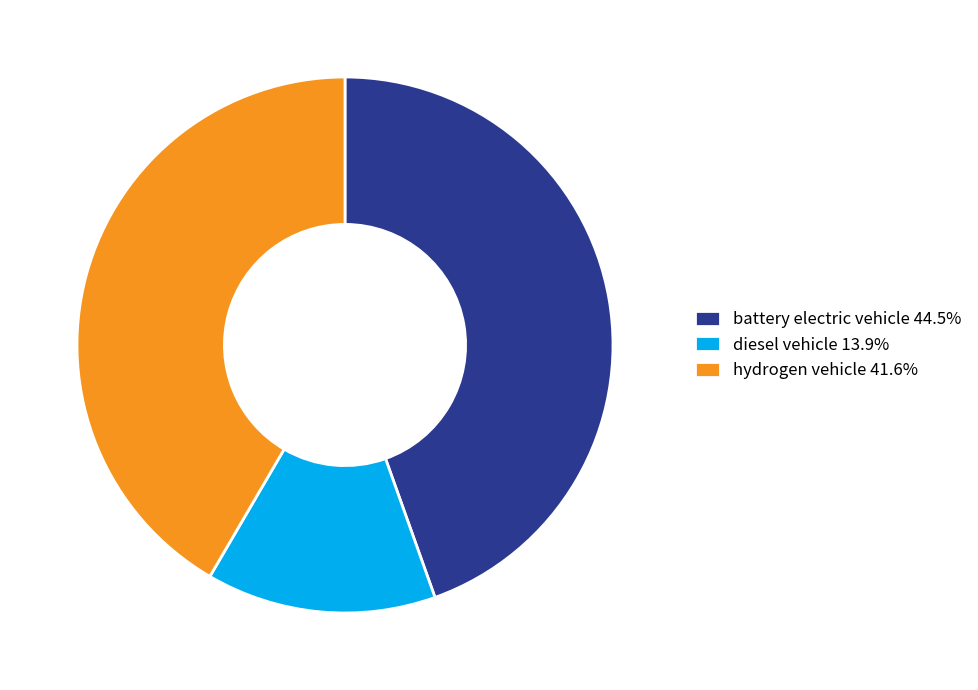

Which slice is the largest?

battery electric vehicle